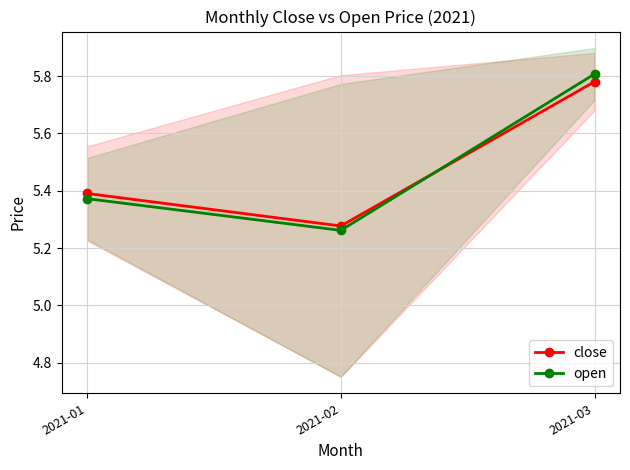

At which label is close closest to 5?

2021-02